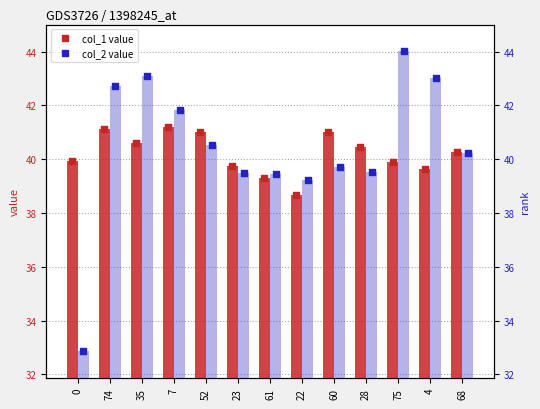

Which series has the largest total across all categories?

col_2